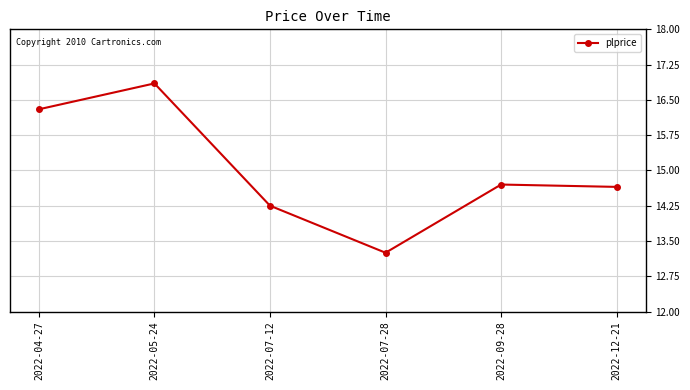

Where is the data nearest to the value 15?

2022-09-28